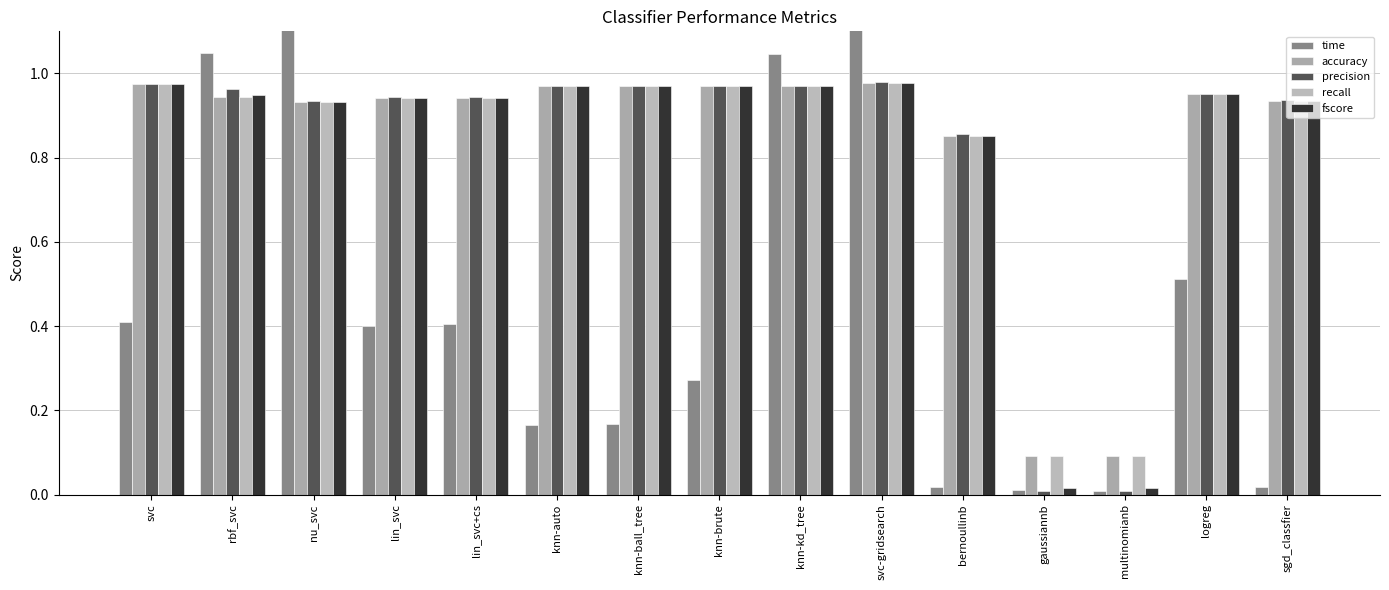

What is the sum of the precision values at svc-gridsearch and knn-brute?

1.9